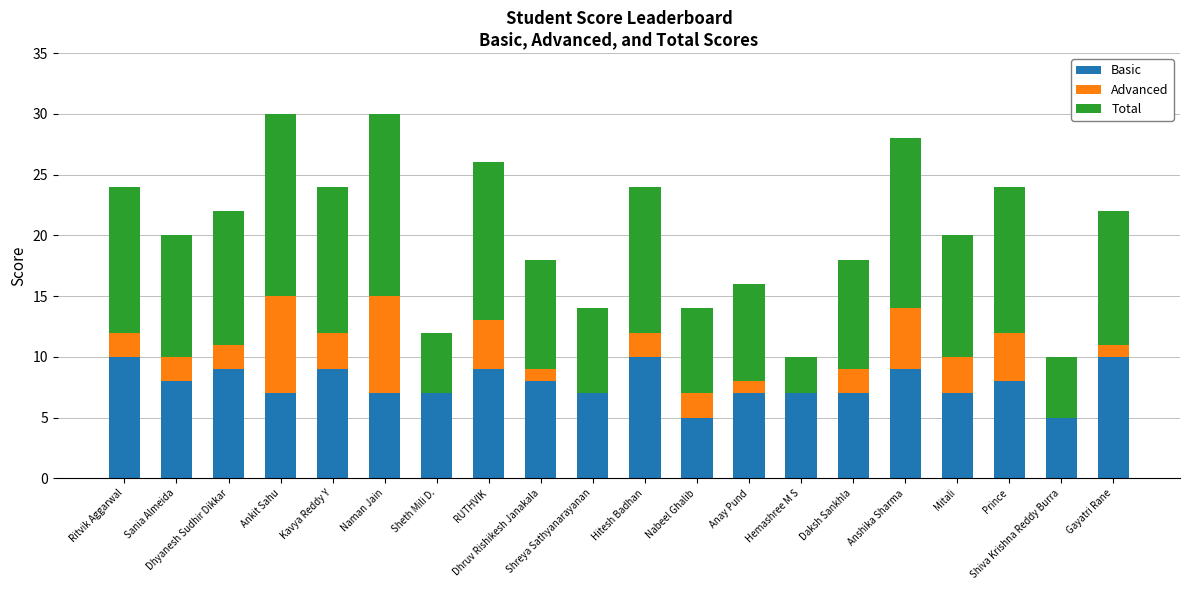

What is the sum of all Basic values?

156